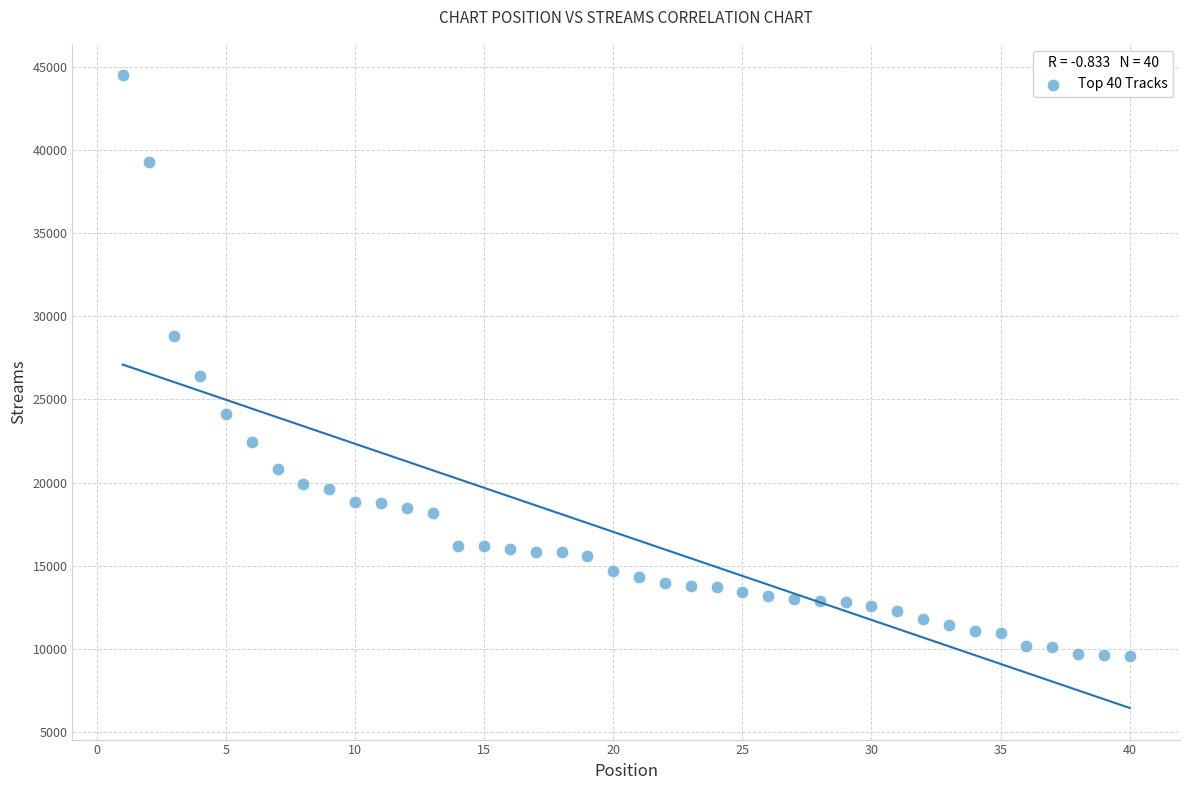

What Y value in the scatter plot is closest to 27019?

26387